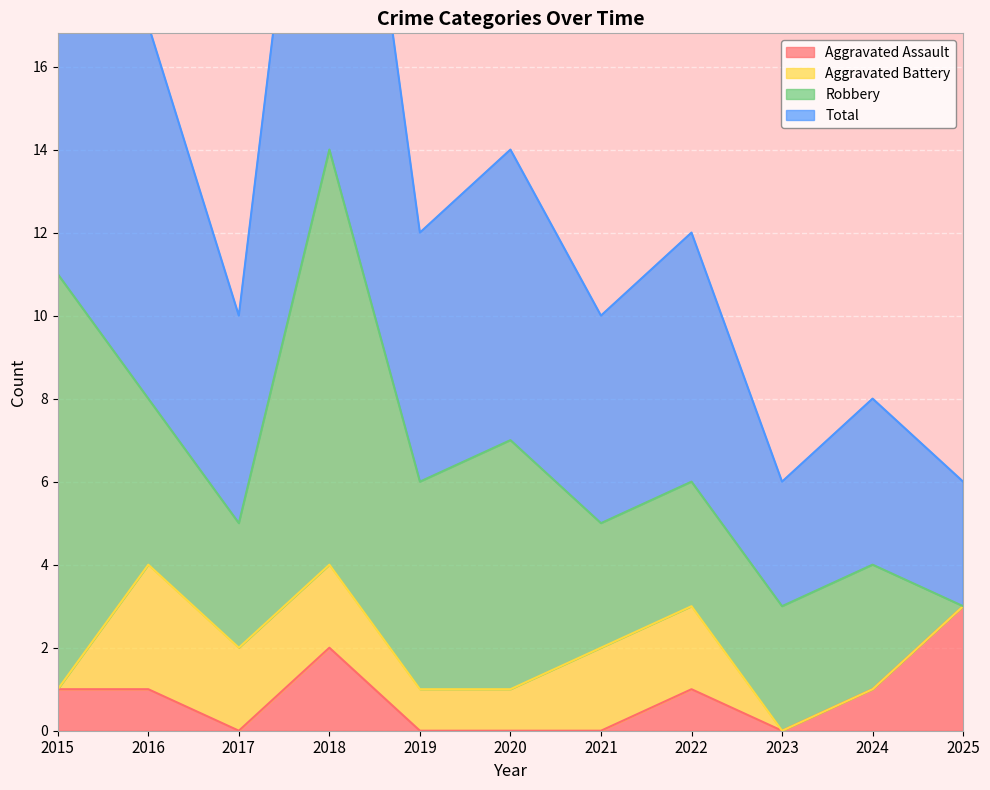

At which label is Total closest to 17?

2016